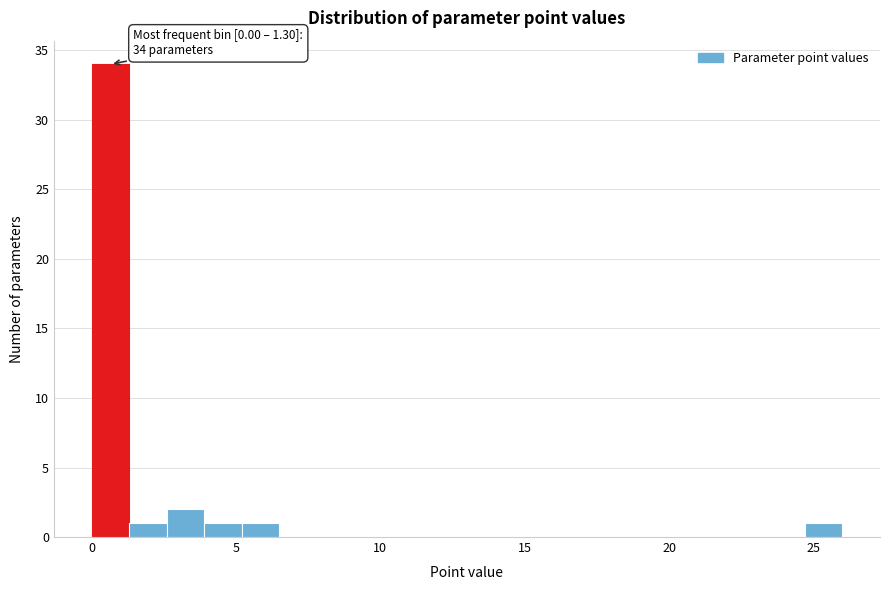

Read against the x-axis, roughly where is the centre of the tallest bar?

0.5